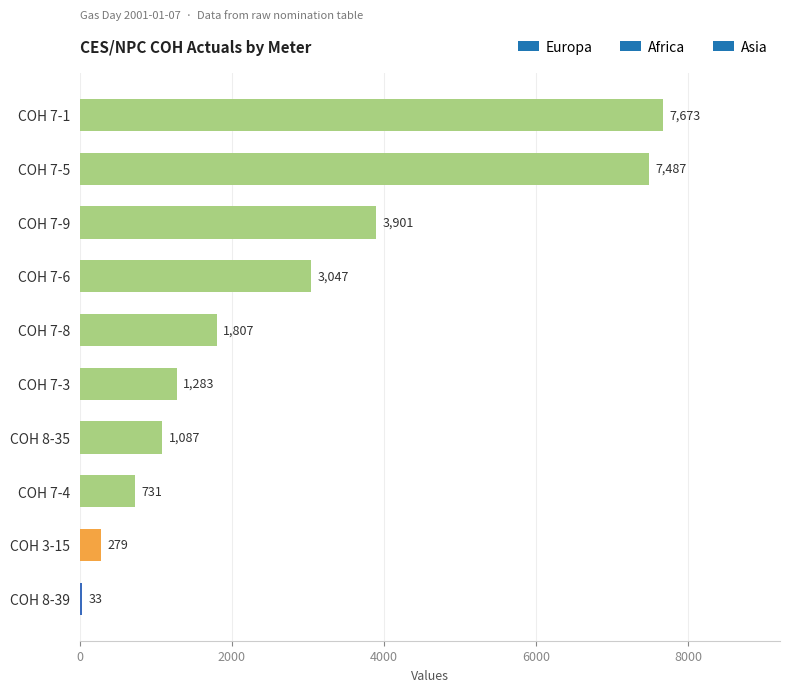

How many data points does each series have?

10